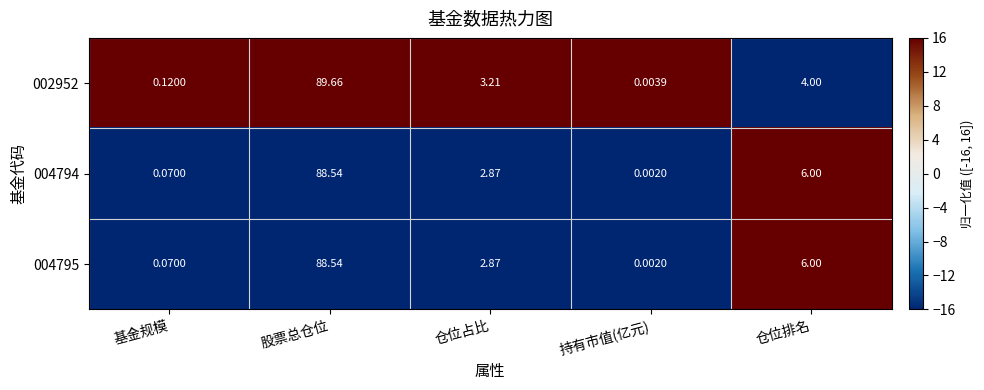

Which category has the lowest value in the 004795 series?

持有市值(亿元)